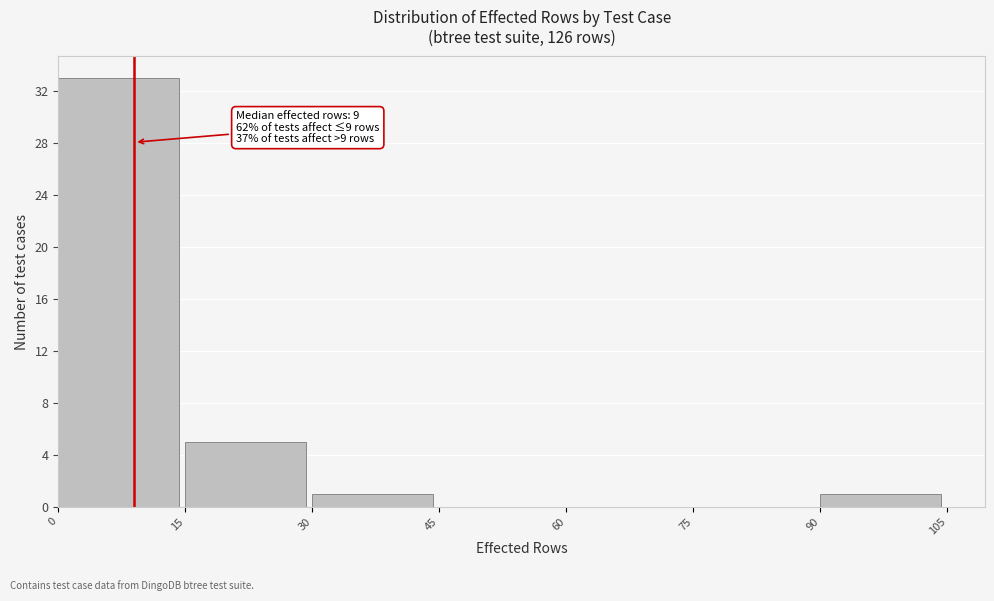

Which range on the x-axis has the tallest bar?

0 to 15